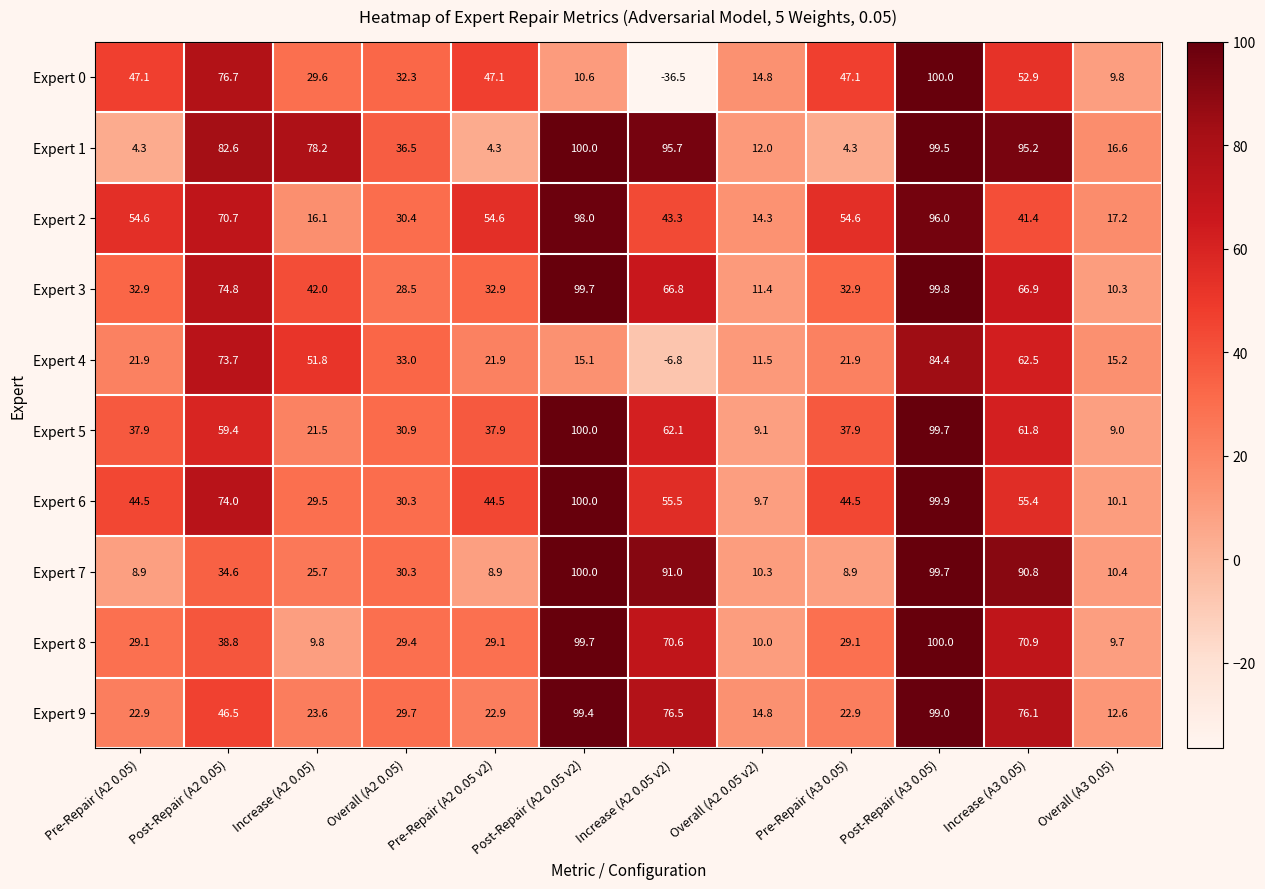

At Pre-Repair (A2 0.05 v2), list the series in order from largest to smallest.

Expert 2, Expert 0, Expert 6, Expert 5, Expert 3, Expert 8, Expert 9, Expert 4, Expert 7, Expert 1